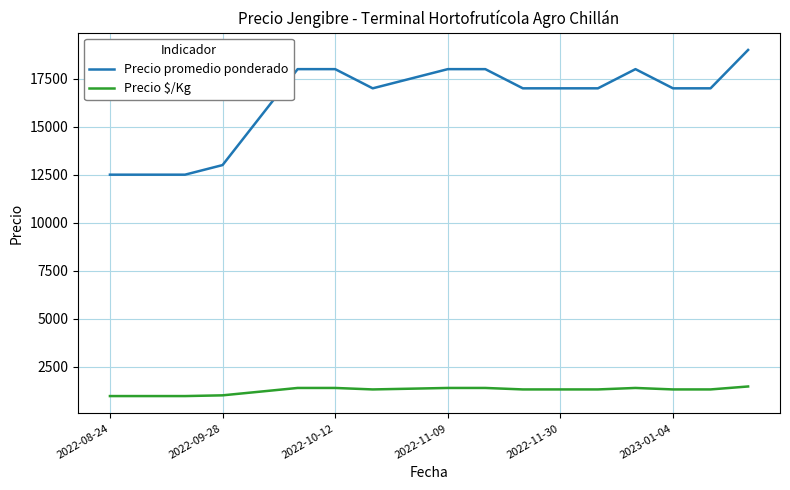

True or false: Precio promedio ponderado and Precio $/Kg cross at least once.

False